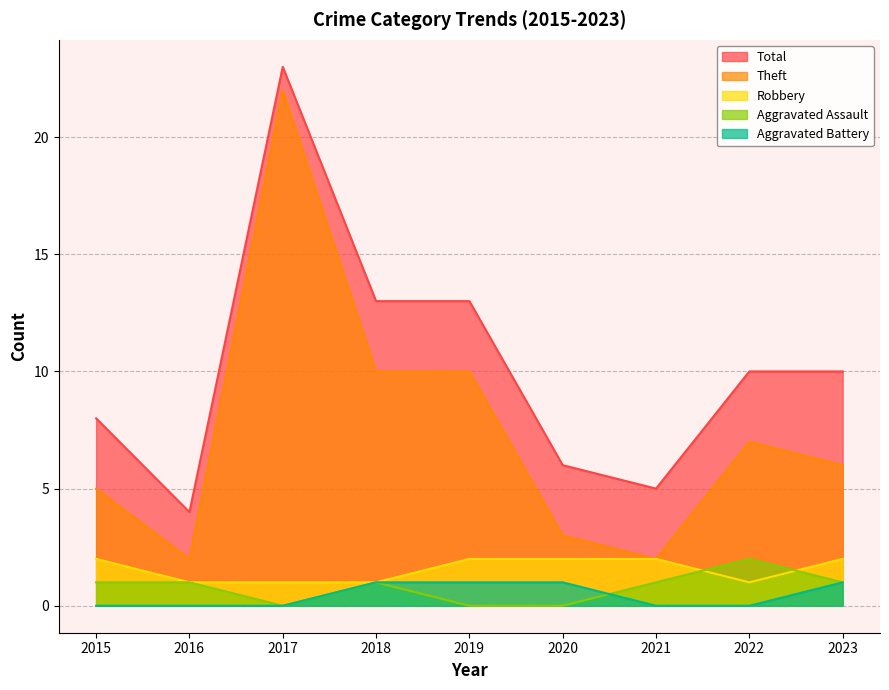

What is the total value across all series at 2016?

8